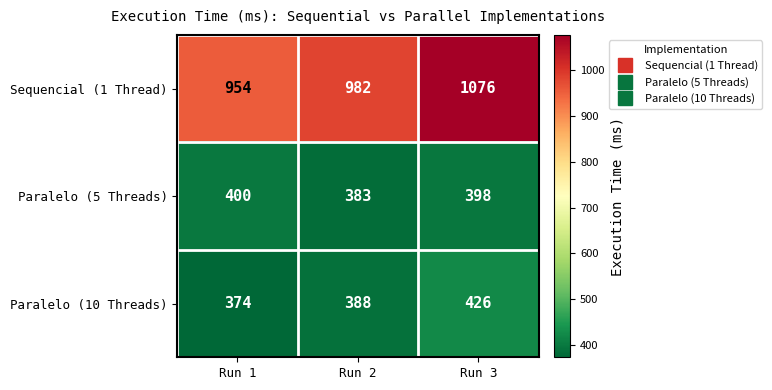

What is the approximate value of Paralelo (5 Threads) at Run 1, to the nearest 10?

400